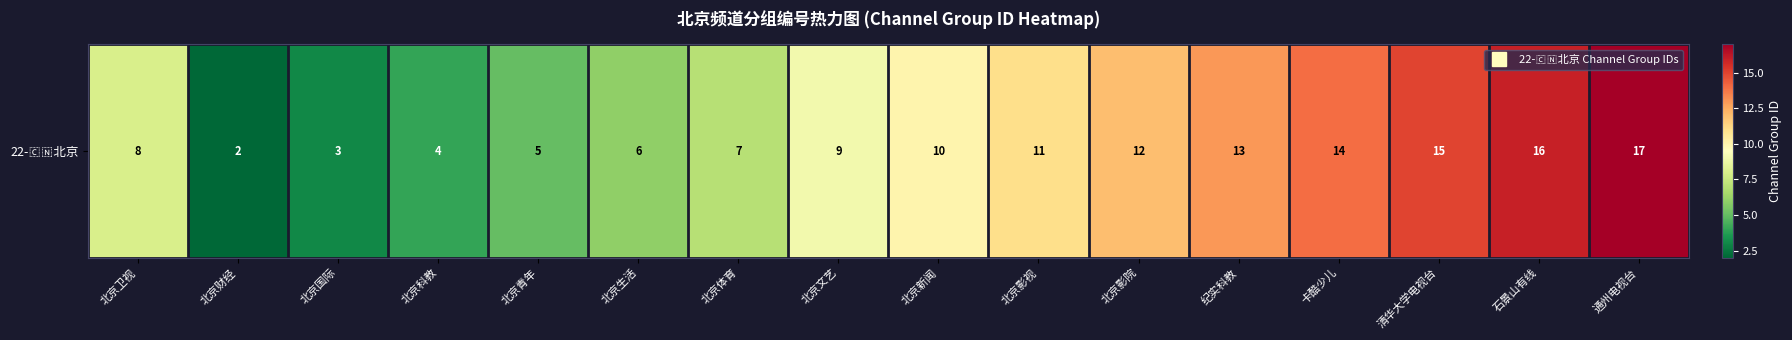

The value at 北京影院 is 12. True or false?

True